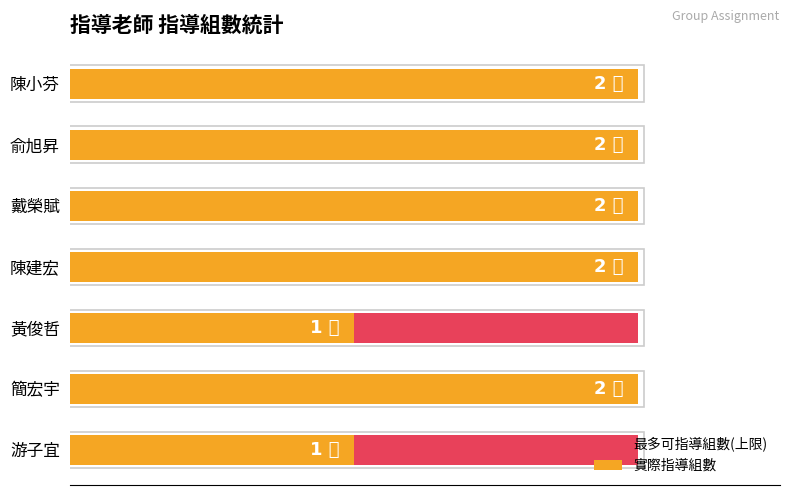

What is the value of the 實際指導組數 bar at the 3rd from the left?

2.0